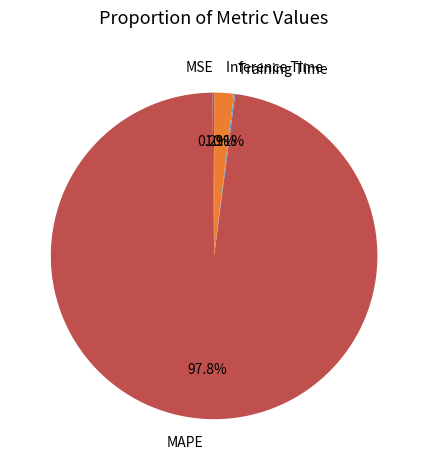

What is the largest slice in the pie chart?

MAPE